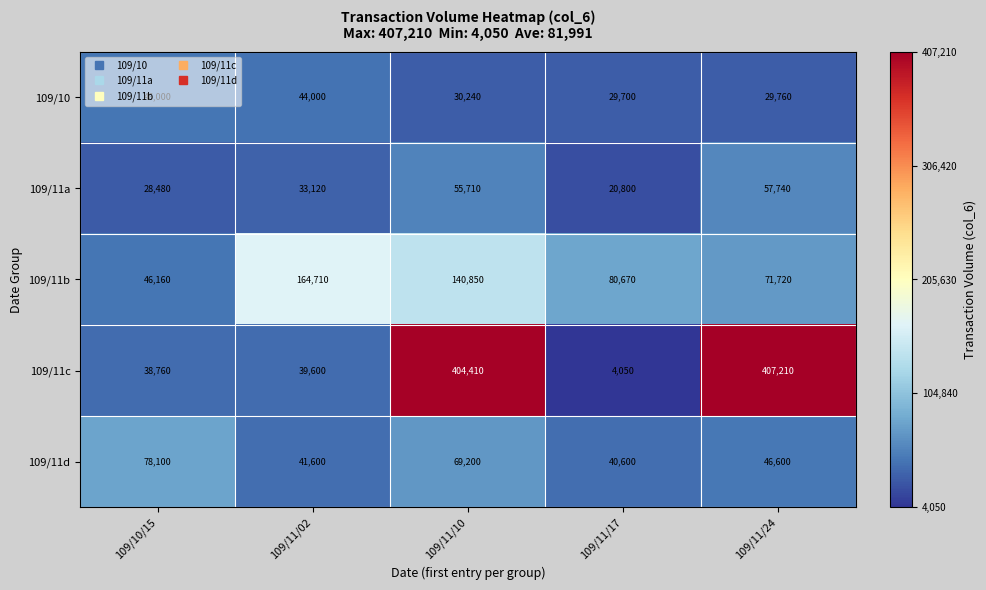

Where is 109/11c nearest to the value 205630?

109/11/02